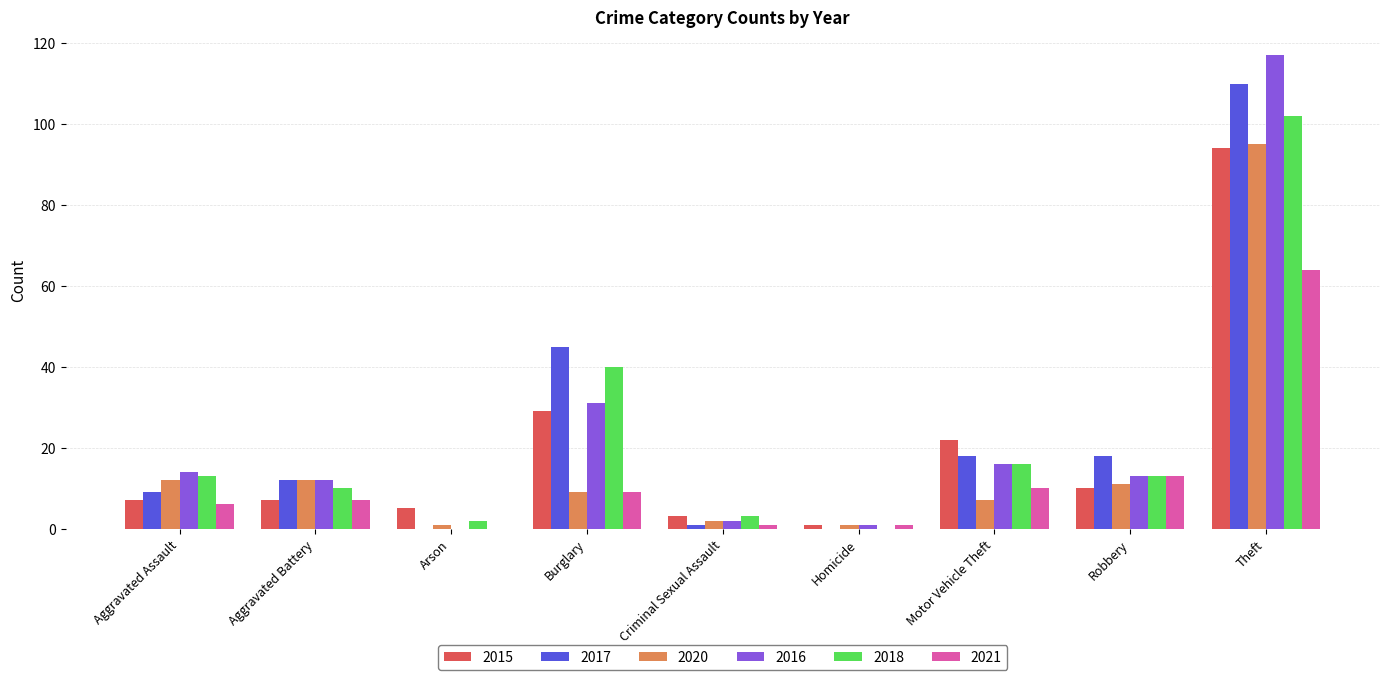

Reading left to right, transcribe all the data shown in this chart.

2015: Aggravated Assault=7	Aggravated Battery=7	Arson=5	Burglary=29	Criminal Sexual Assault=3	Homicide=1	Motor Vehicle Theft=22	Robbery=10	Theft=94
2017: Aggravated Assault=9	Aggravated Battery=12	Arson=0	Burglary=45	Criminal Sexual Assault=1	Homicide=0	Motor Vehicle Theft=18	Robbery=18	Theft=110
2020: Aggravated Assault=12	Aggravated Battery=12	Arson=1	Burglary=9	Criminal Sexual Assault=2	Homicide=1	Motor Vehicle Theft=7	Robbery=11	Theft=95
2016: Aggravated Assault=14	Aggravated Battery=12	Arson=0	Burglary=31	Criminal Sexual Assault=2	Homicide=1	Motor Vehicle Theft=16	Robbery=13	Theft=117
2018: Aggravated Assault=13	Aggravated Battery=10	Arson=2	Burglary=40	Criminal Sexual Assault=3	Homicide=0	Motor Vehicle Theft=16	Robbery=13	Theft=102
2021: Aggravated Assault=6	Aggravated Battery=7	Arson=0	Burglary=9	Criminal Sexual Assault=1	Homicide=1	Motor Vehicle Theft=10	Robbery=13	Theft=64